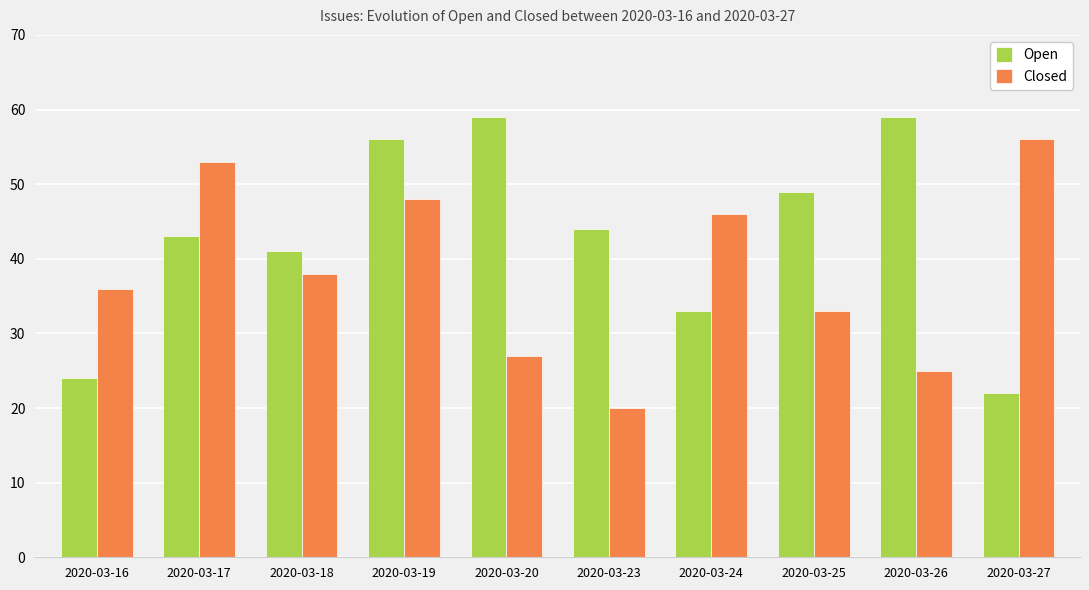

At 2020-03-24, list the series in order from largest to smallest.

Closed, Open